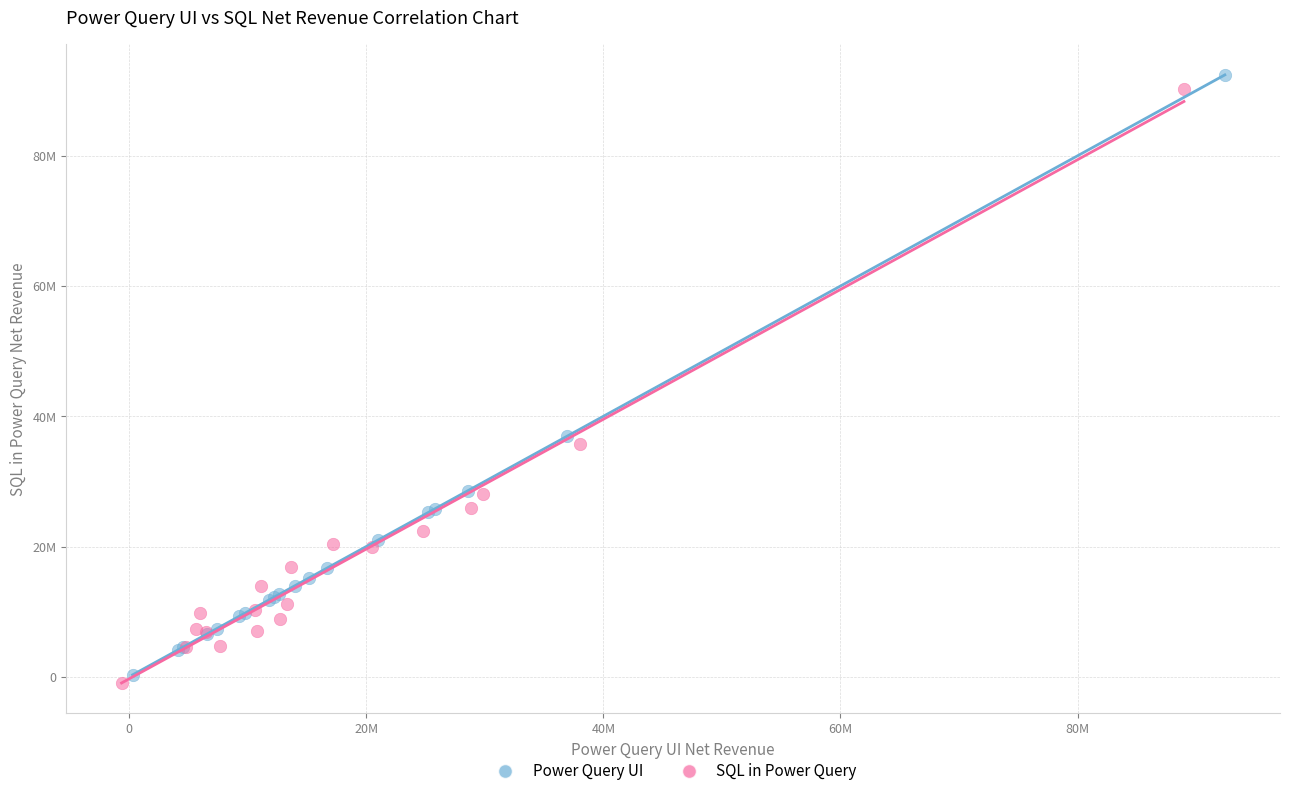

Which series reaches the minimum Y coordinate?

SQL in Power Query